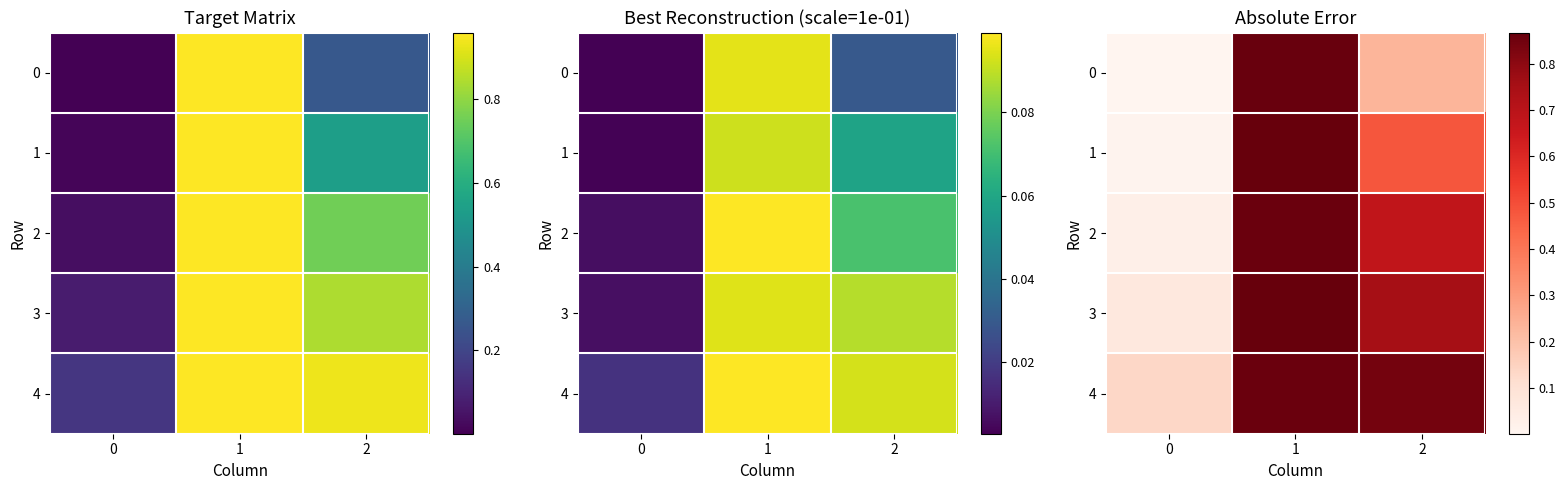

Is the value of 0 at 0 greater than the value of 4 at 0?

No